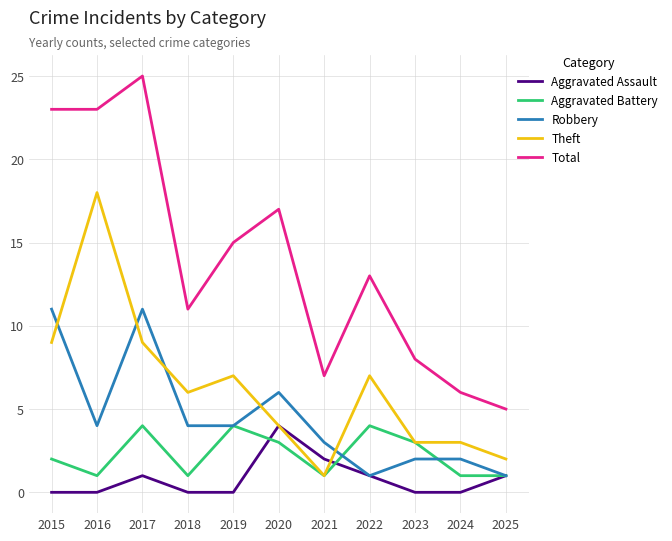

True or false: Aggravated Assault and Aggravated Battery intersect in this chart.

True